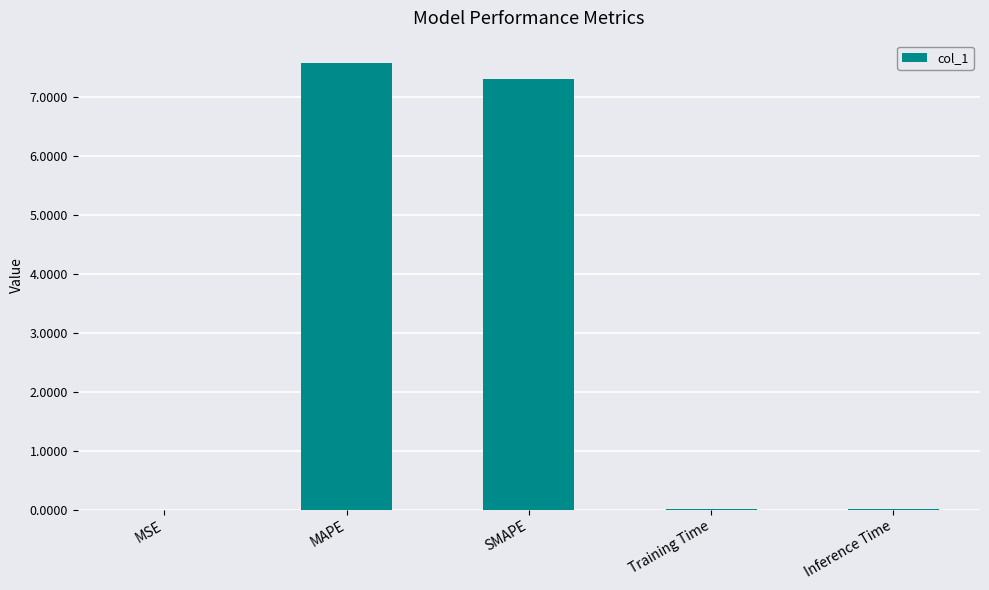

What is the sum of all values?

14.9